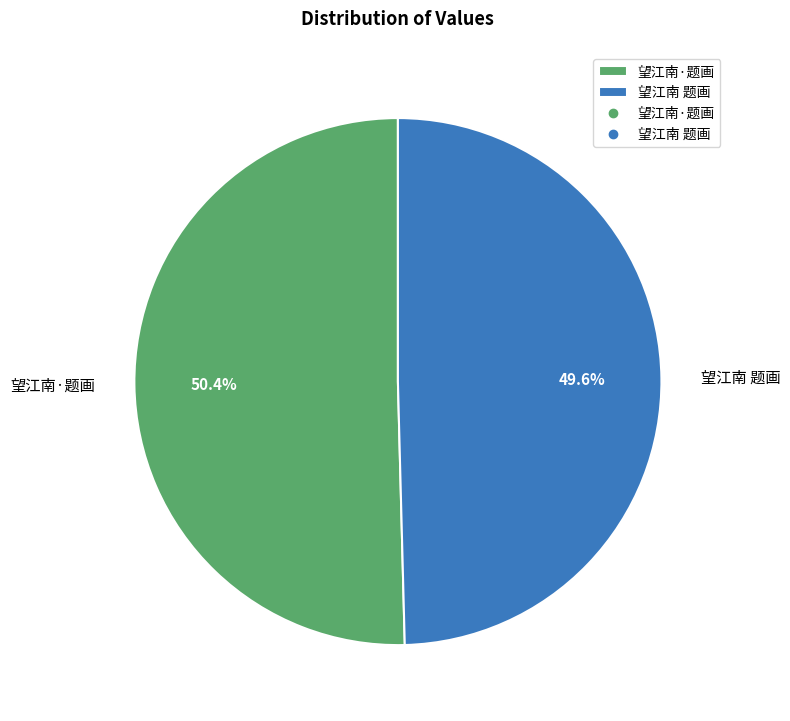

Does any single category account for the majority?

Yes